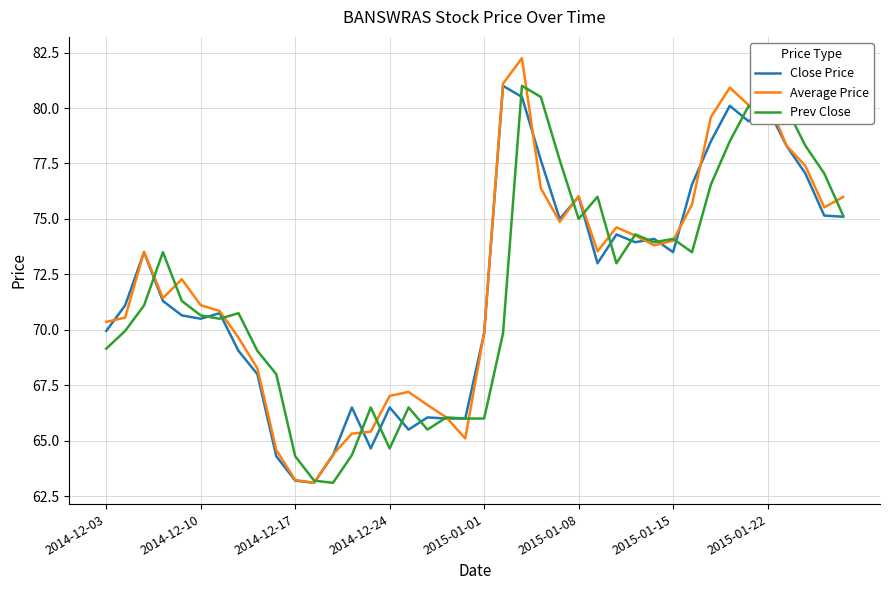

Which series has the largest range (max minus min)?

Average Price